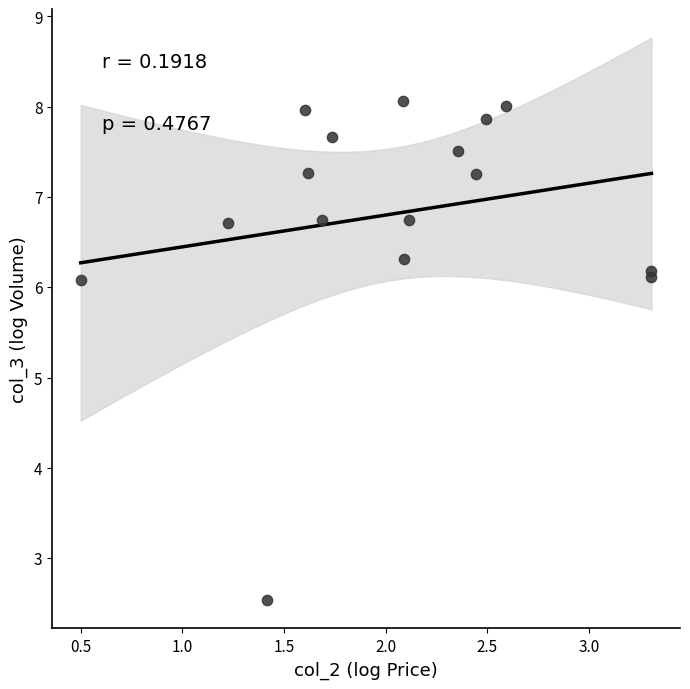

What is the range of X values (max minus min)?

2.8